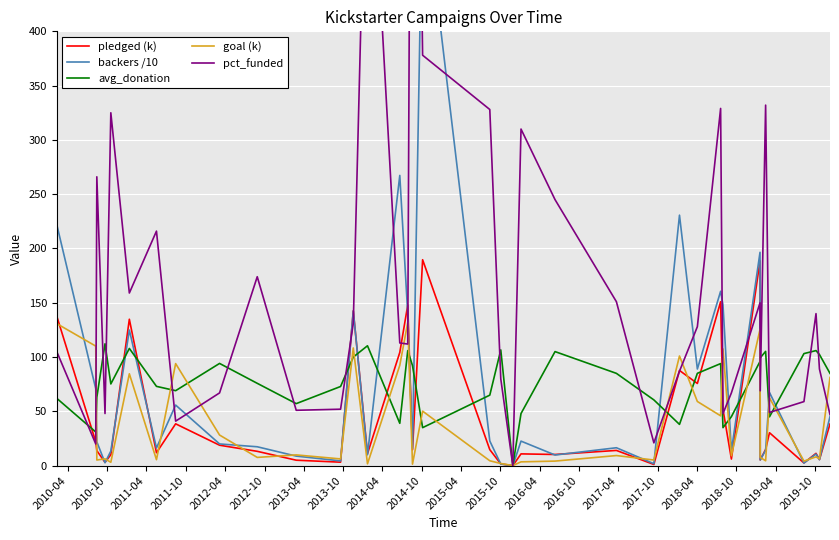

Does the chart display data point markers on the line(s)?

No